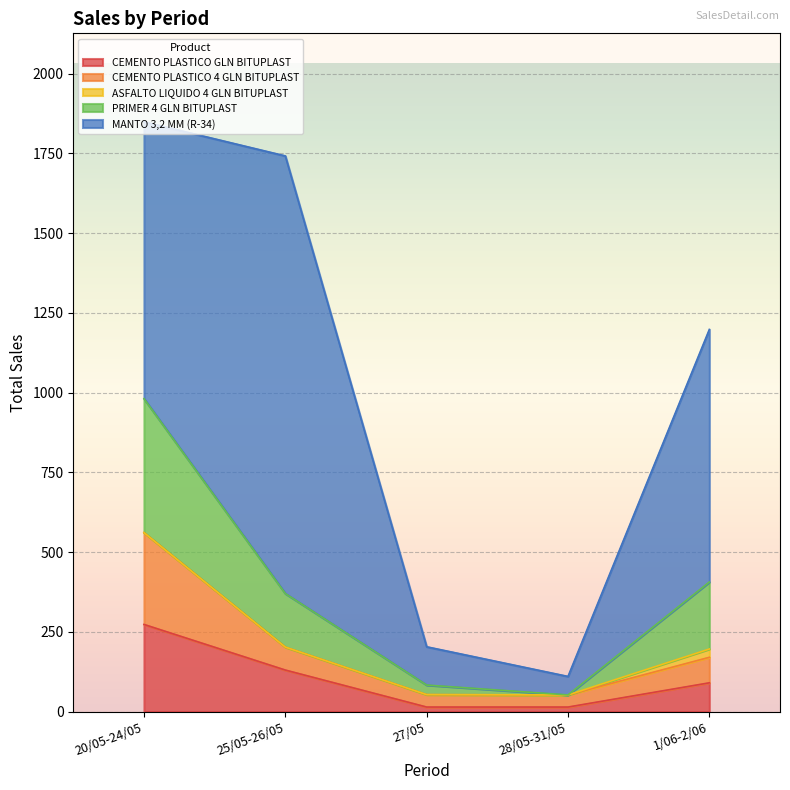

Which category has the highest value in the CEMENTO PLASTICO GLN BITUPLAST series?

20/05-24/05